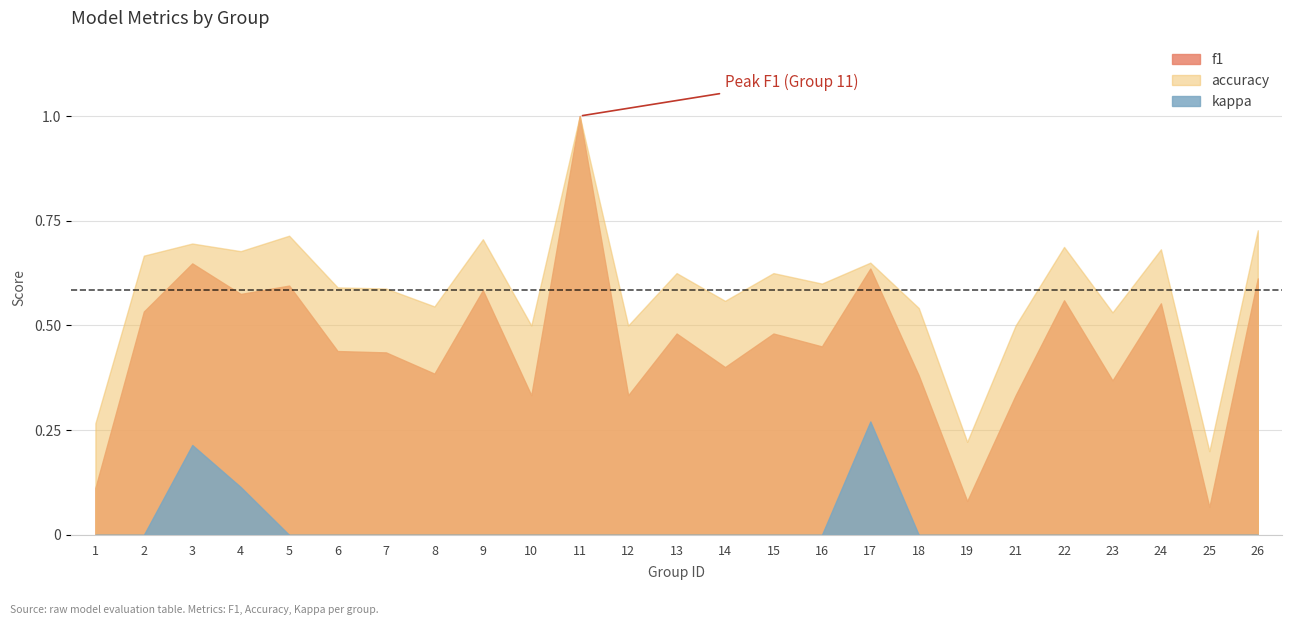

True or false: accuracy has more than 1 points higher than both neighbors.

True